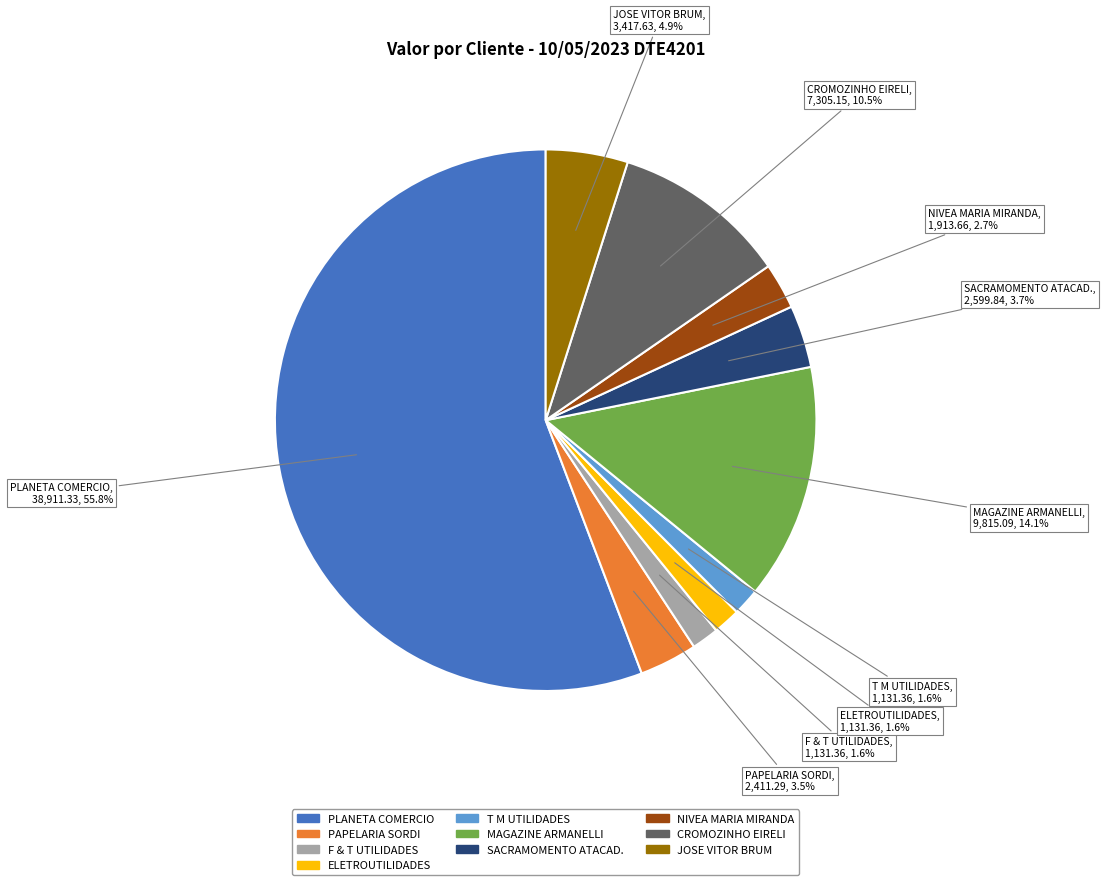

Is there any slice that represents more than half of the pie?

Yes